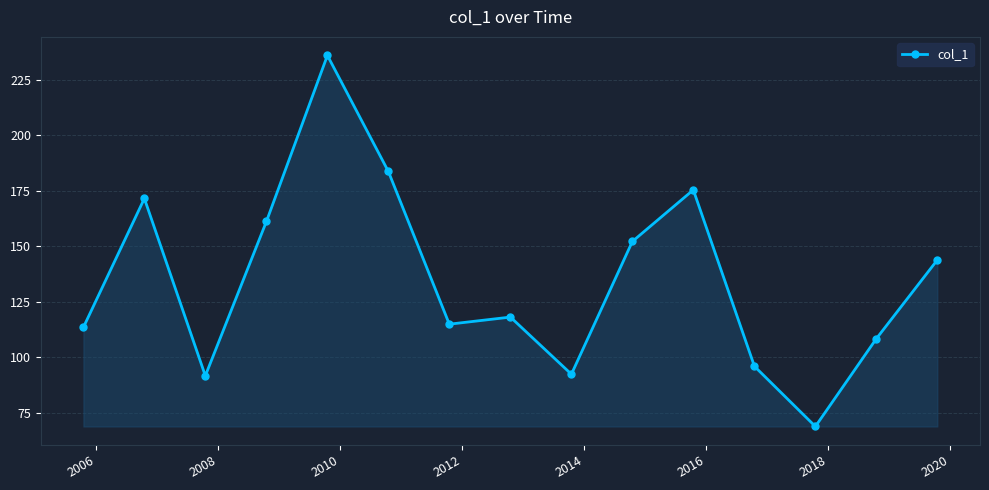

What is the greatest value displayed?

236.0